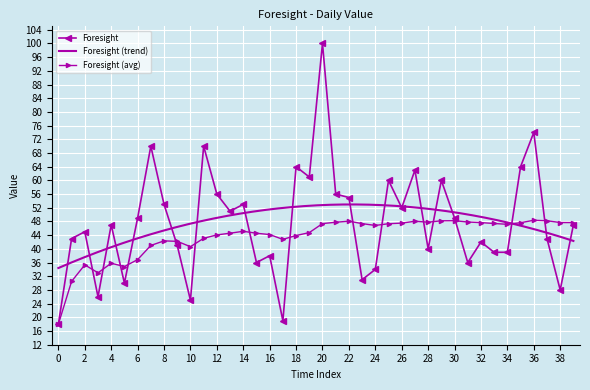

The Foresight (avg) series shows 18.3 at 30. True or false?

False